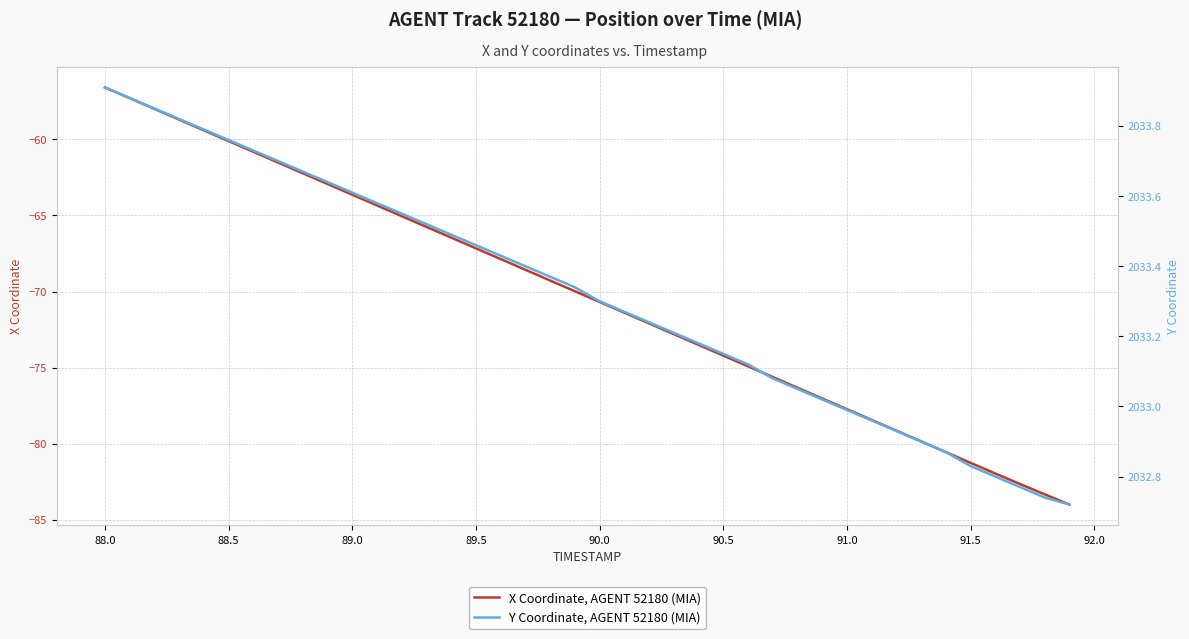

How many lines are shown in the chart?

2